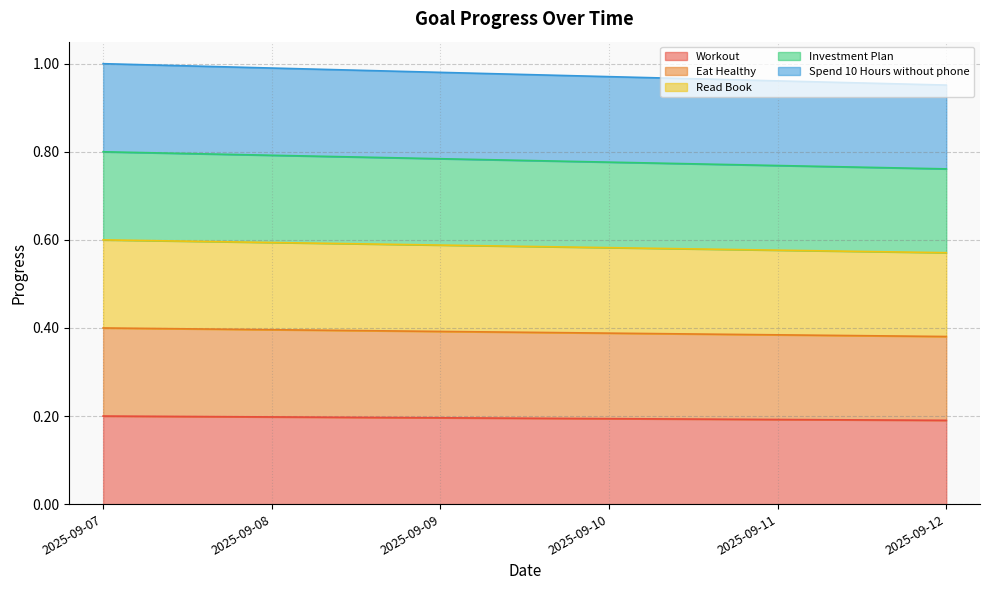

Which series has the largest total across all categories?

Investment Plan